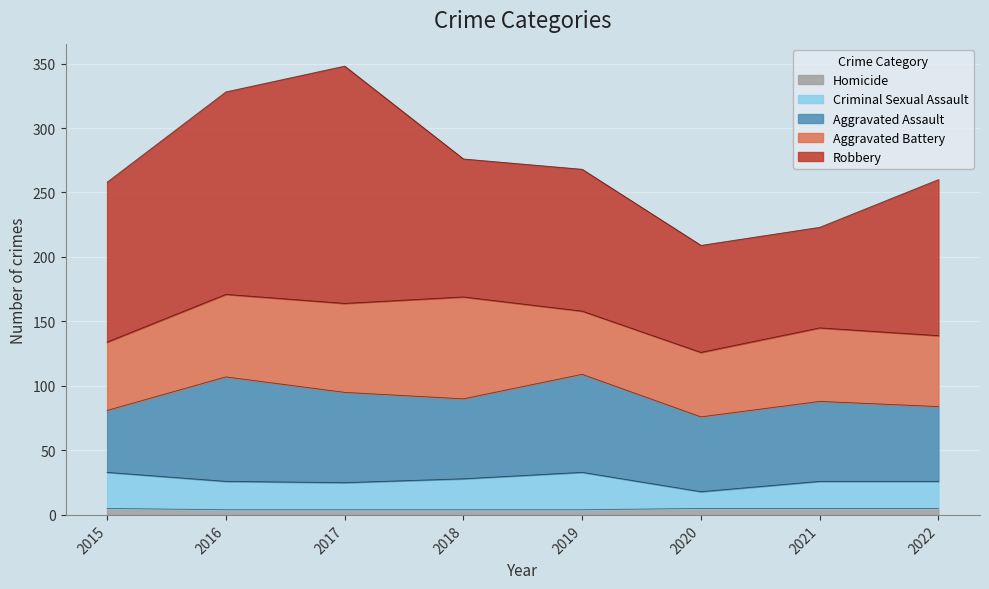

How many lines are shown in the chart?

5